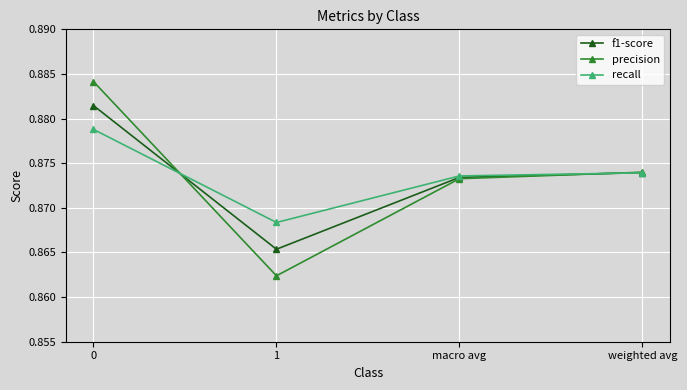

Where is precision nearest to the value 0?

1